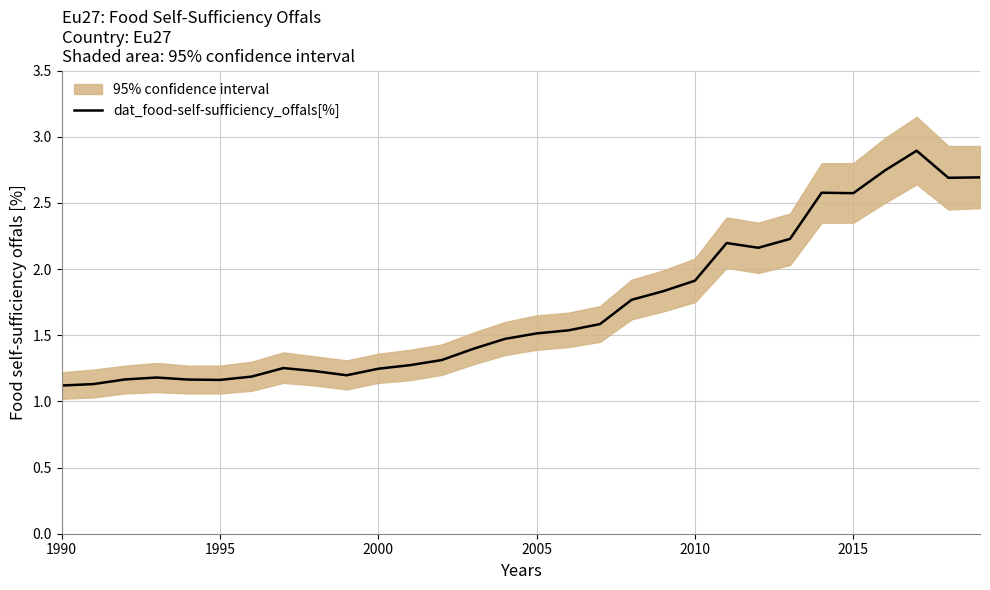

What is the minimum value for dat_food-self-sufficiency_offals[%]?

1.1